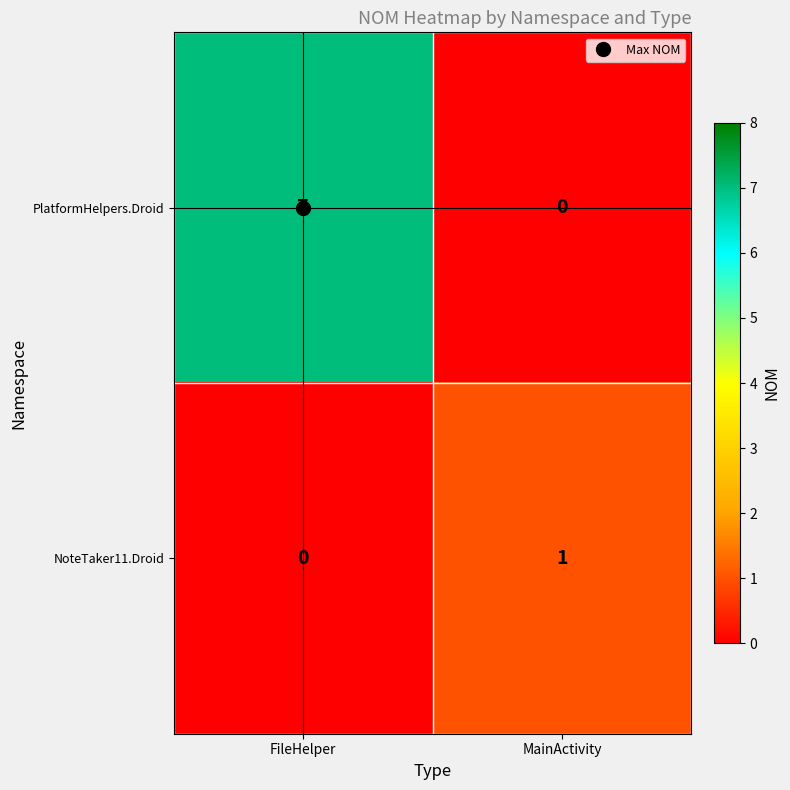

What is the difference between the PlatformHelpers.Droid values at MainActivity and FileHelper?

7